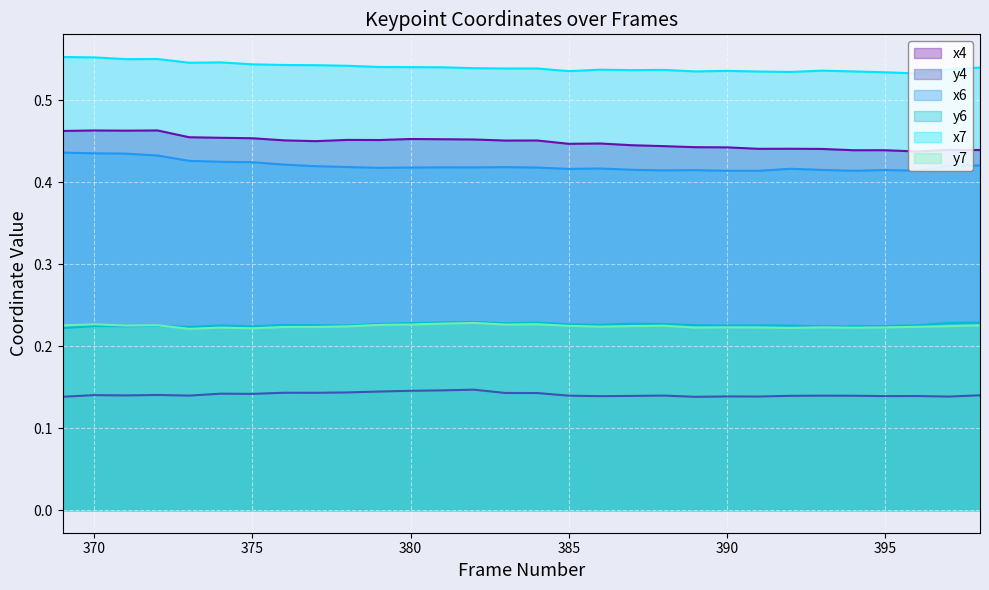

How many lines are shown in the chart?

6